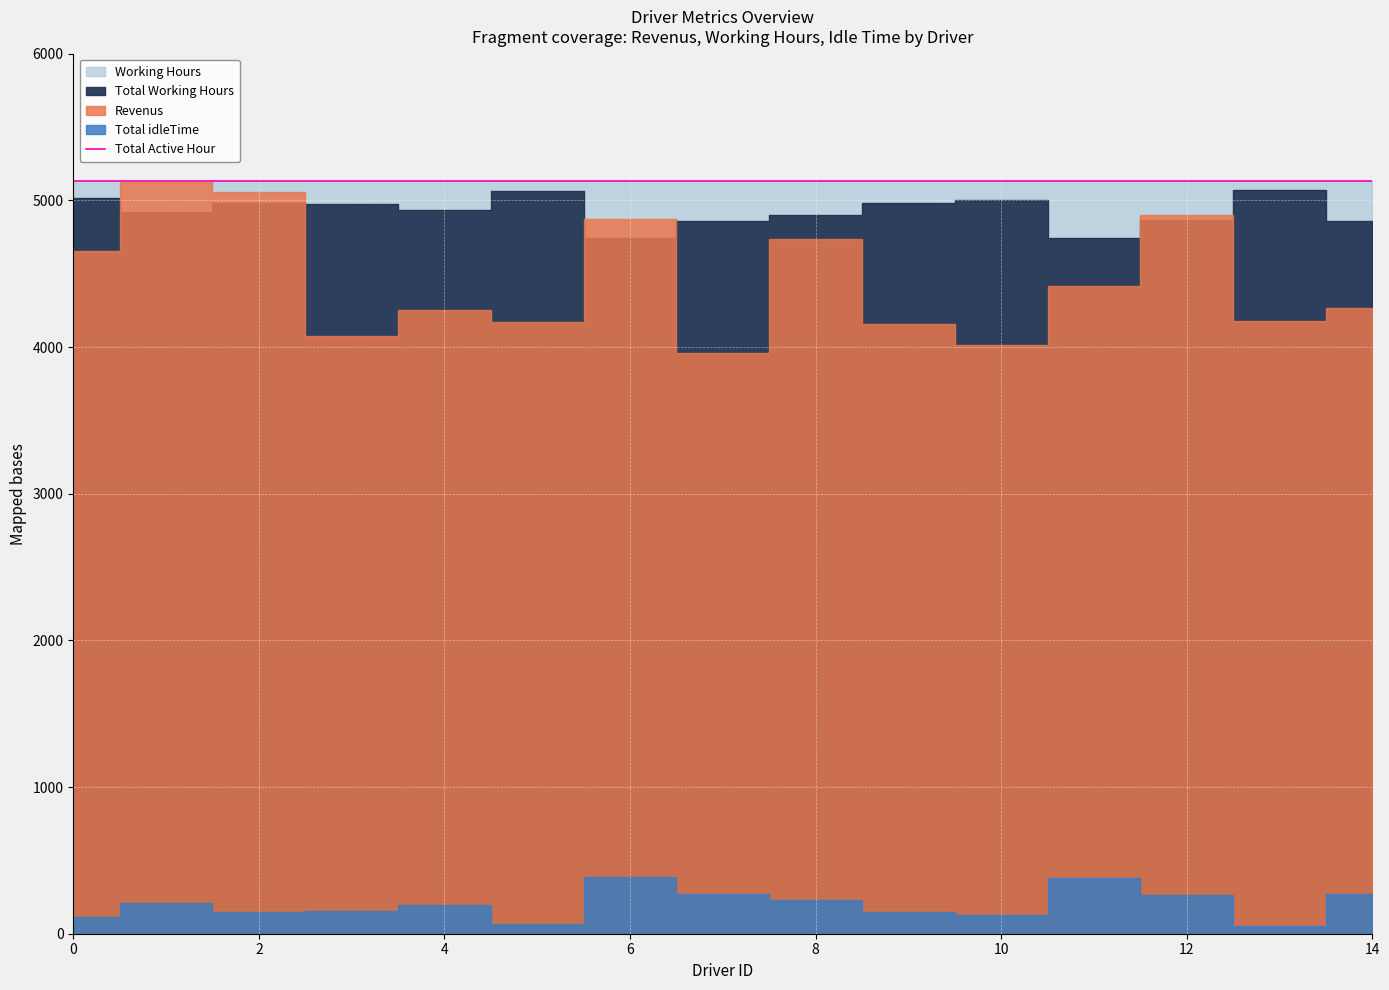

Count the number of categories in the chart.

15